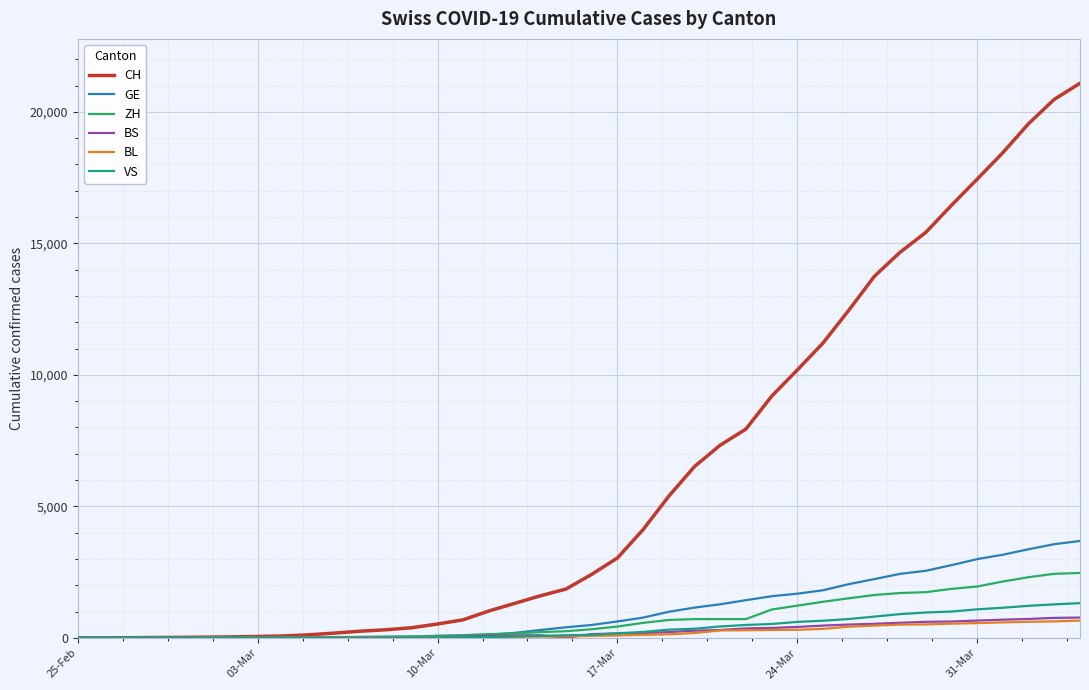

Which series has the widest spread of values?

CH